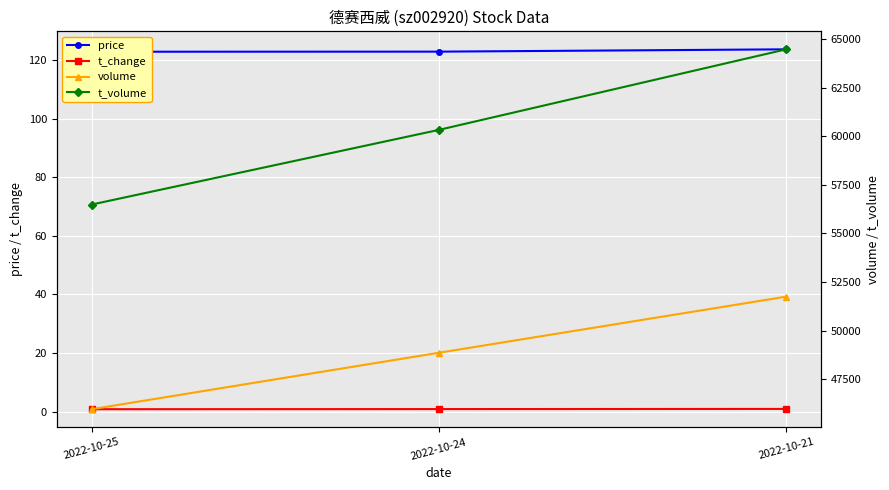

How many data points does each series have?

3